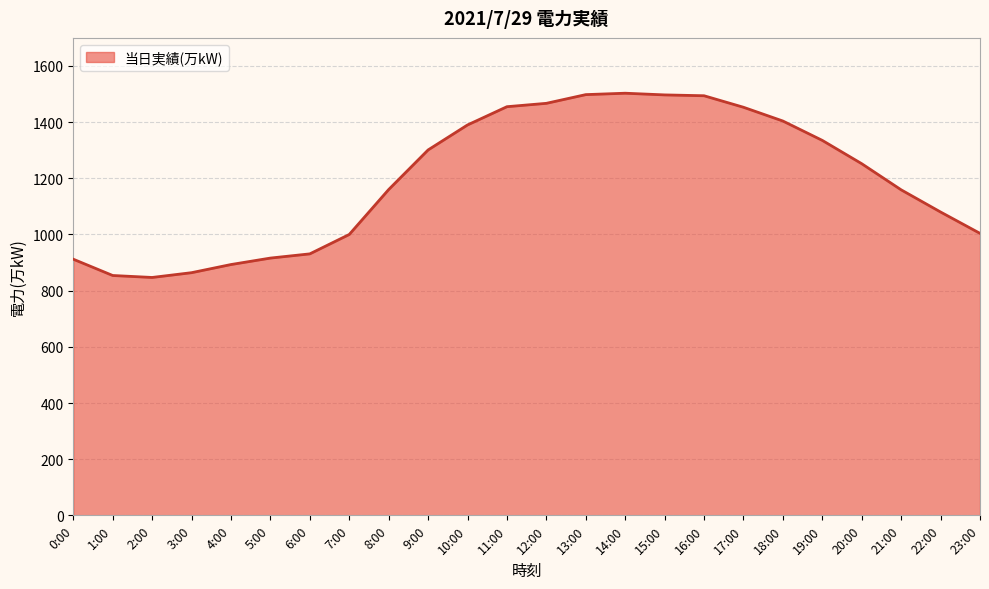

What is the minimum value shown in the chart?

847